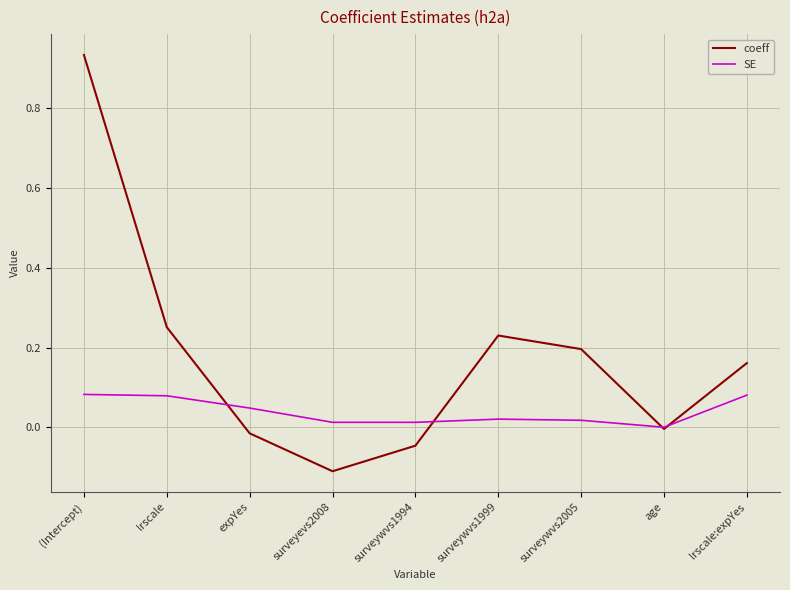

Which series has the largest total across all categories?

coeff